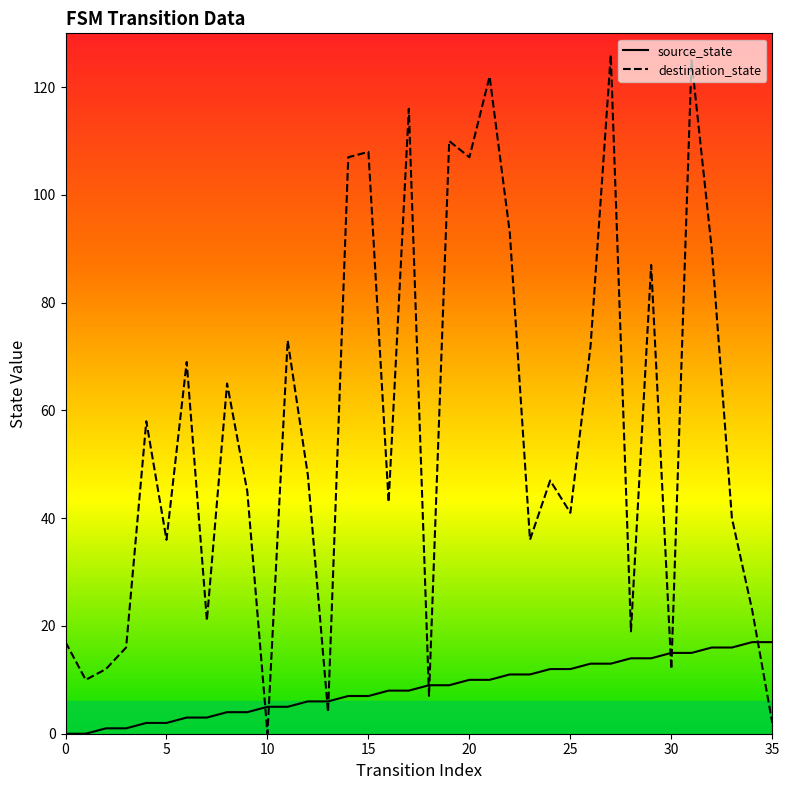

Reading left to right, transcribe all the data shown in this chart.

source_state: 0=0	1=0	2=1	3=1	4=2	5=2	6=3	7=3	8=4	9=4	10=5	11=5	12=6	13=6	14=7	15=7	16=8	17=8	18=9	19=9	20=10	21=10	22=11	23=11	24=12	25=12	26=13	27=13	28=14	29=14	30=15	31=15	32=16	33=16	34=17	35=17
destination_state: 0=17	1=10	2=12	3=16	4=58	5=36	6=69	7=21	8=65	9=45	10=0	11=73	12=48	13=4	14=107	15=108	16=43	17=116	18=7	19=110	20=107	21=122	22=93	23=36	24=47	25=41	26=72	27=126	28=19	29=87	30=12	31=125	32=90	33=40	34=23	35=2